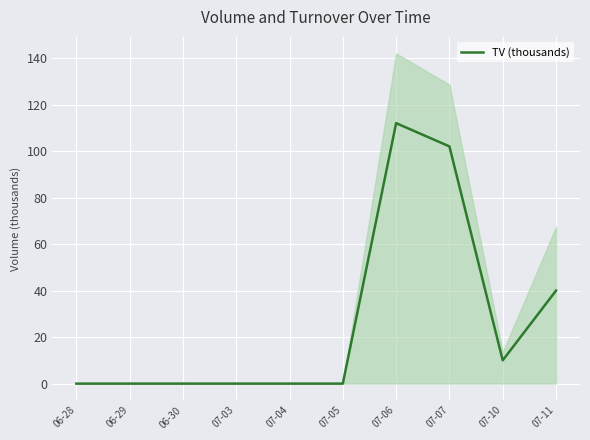

What is the sum of the values at 06-30 and 07-11?

40